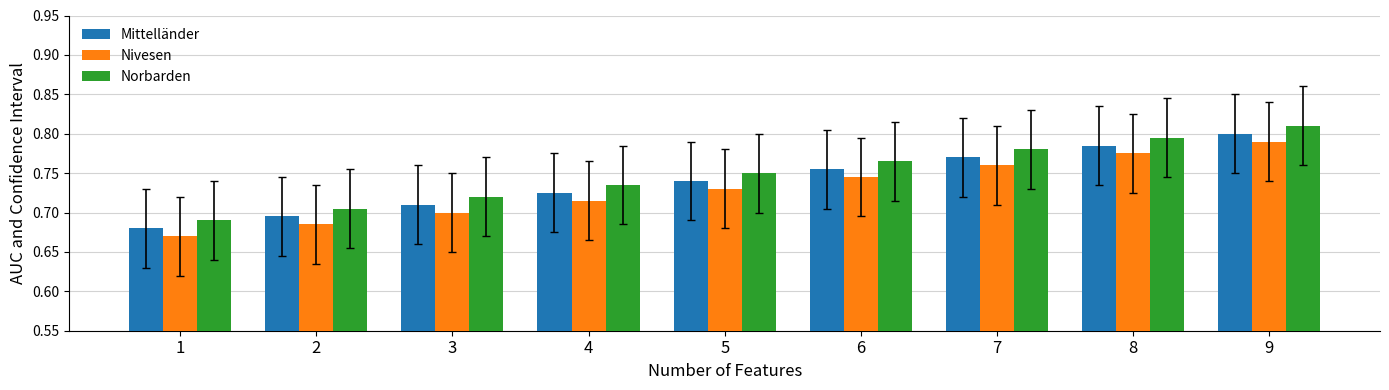

The value of Mittelländer at 2 is 0.7. True or false?

True